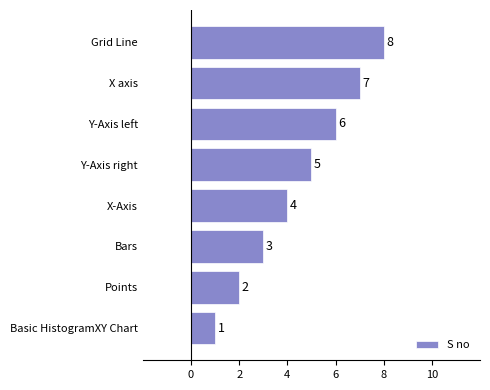

List the labels in order of value, largest first.

Grid Line, X axis, Y-Axis left, Y-Axis right, X-Axis, Bars, Points, Basic HistogramXY Chart